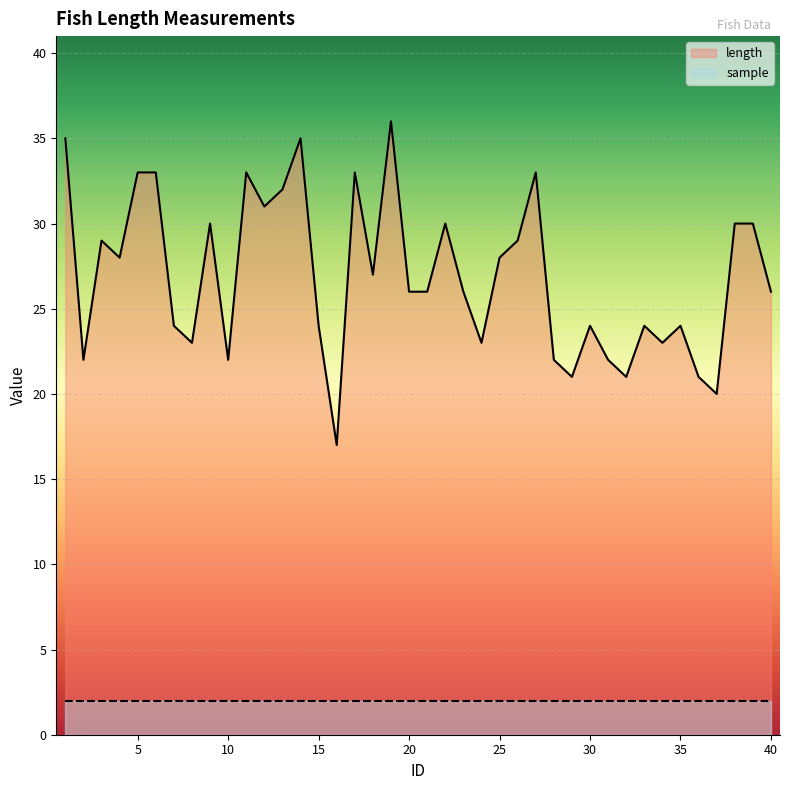

How many data points are less than 26?

17